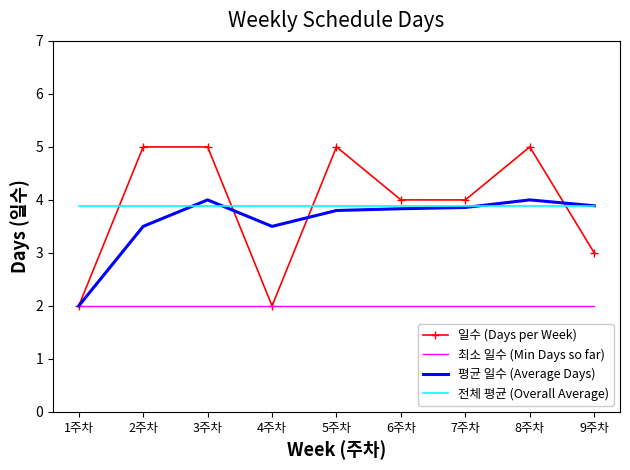

Between 8주차 and 9주차, which series saw the biggest shift?

일수 (Days per Week)